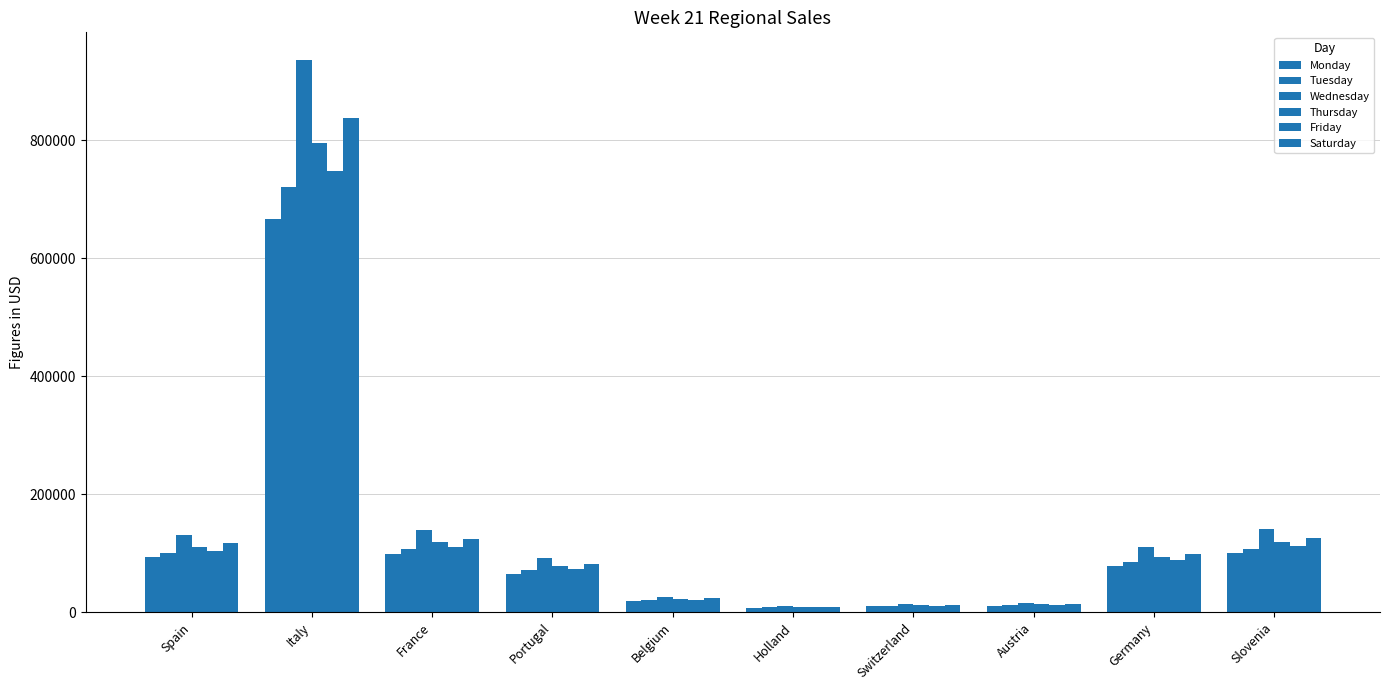

Which category has the lowest value in the Wednesday series?

Holland